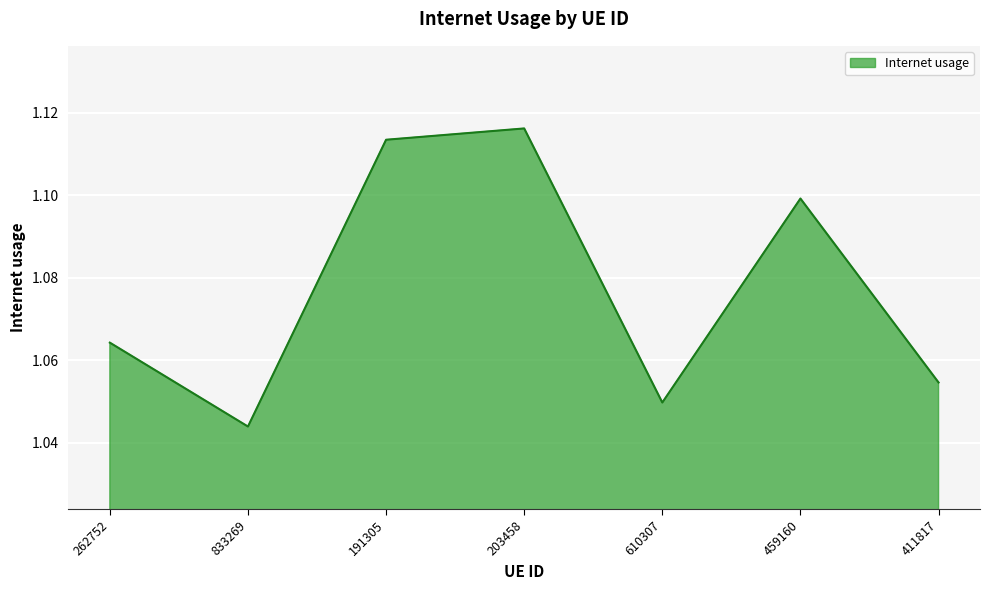

What is the sum of the values at 191305 and 262752?

2.2